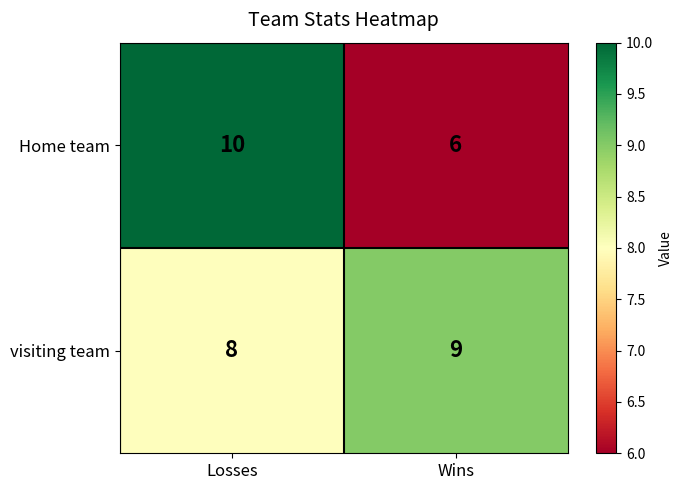

List the series in order of their peak value, lowest first.

visiting team, Home team